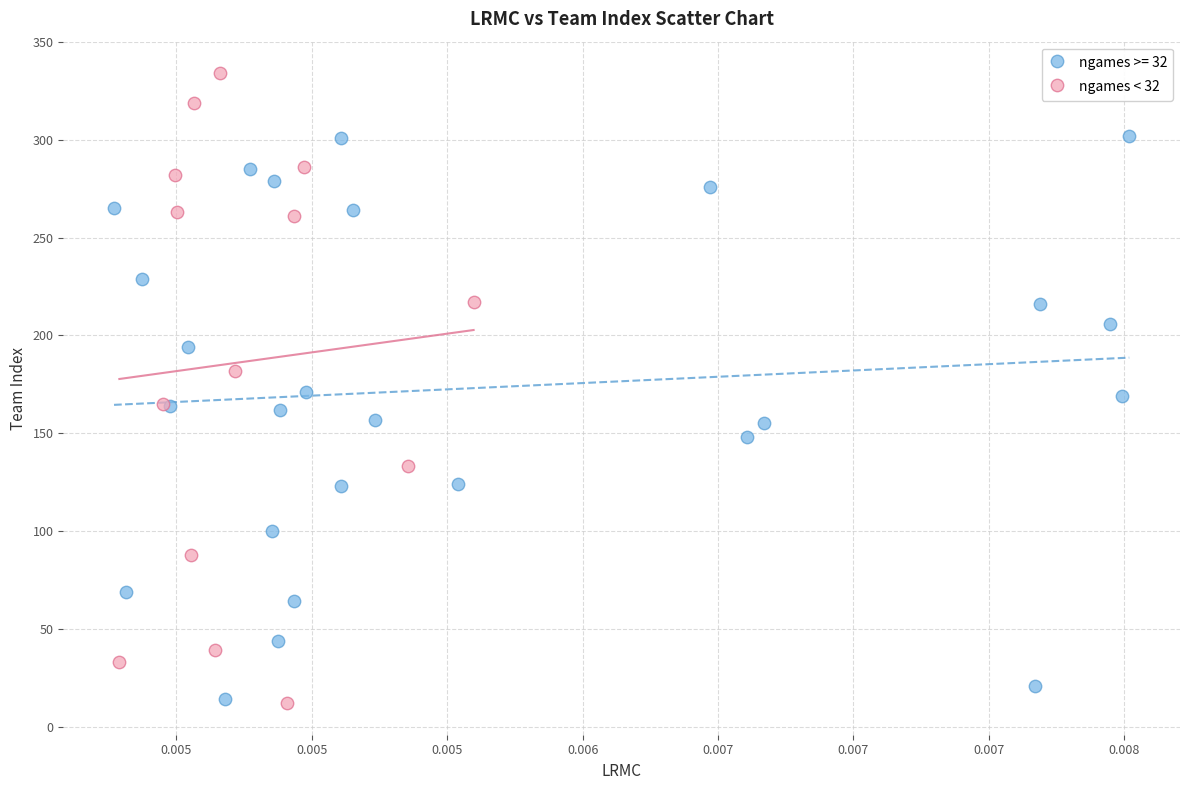

Which series has the widest spread of Y values?

ngames < 32